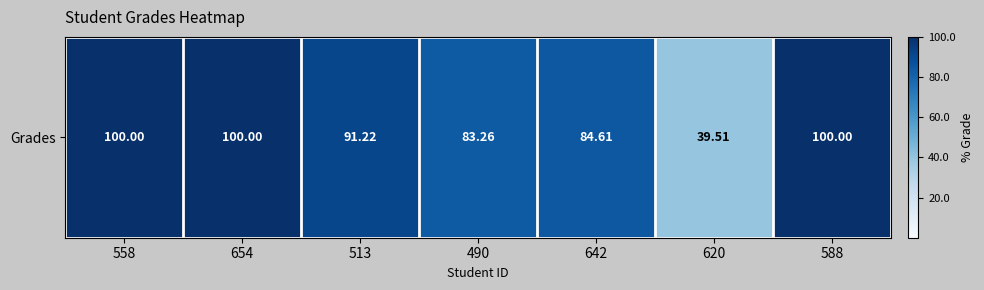

The value at 654 is 100.0. True or false?

True